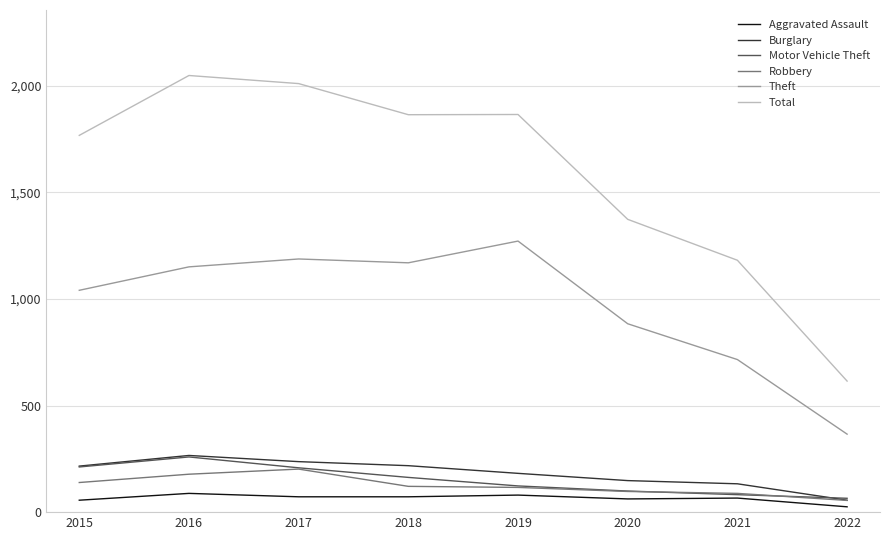

Is the value of Motor Vehicle Theft at 2022 greater than the value of Robbery at 2018?

No